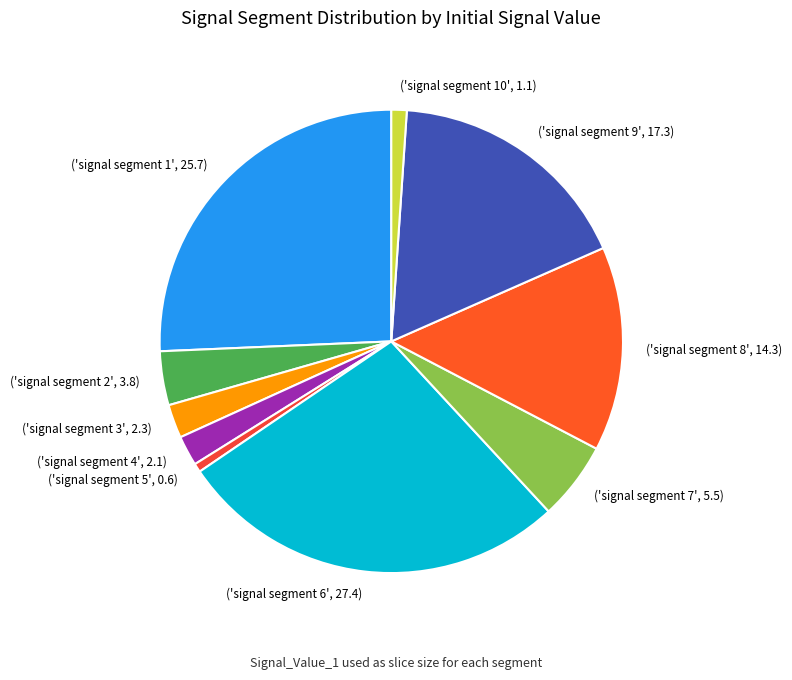

The ('signal segment 6', 27.4) slice represents 19% of the pie. True or false?

False